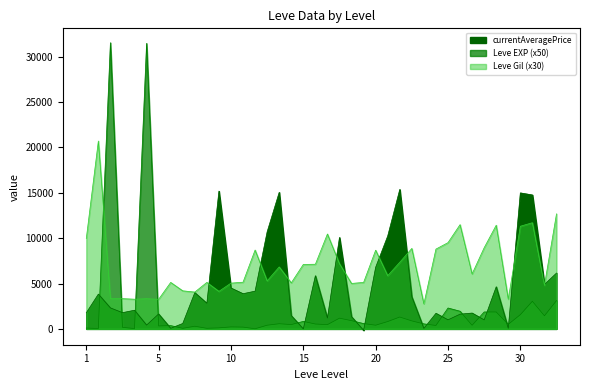

What is the minimum value shown in the chart?

12.0